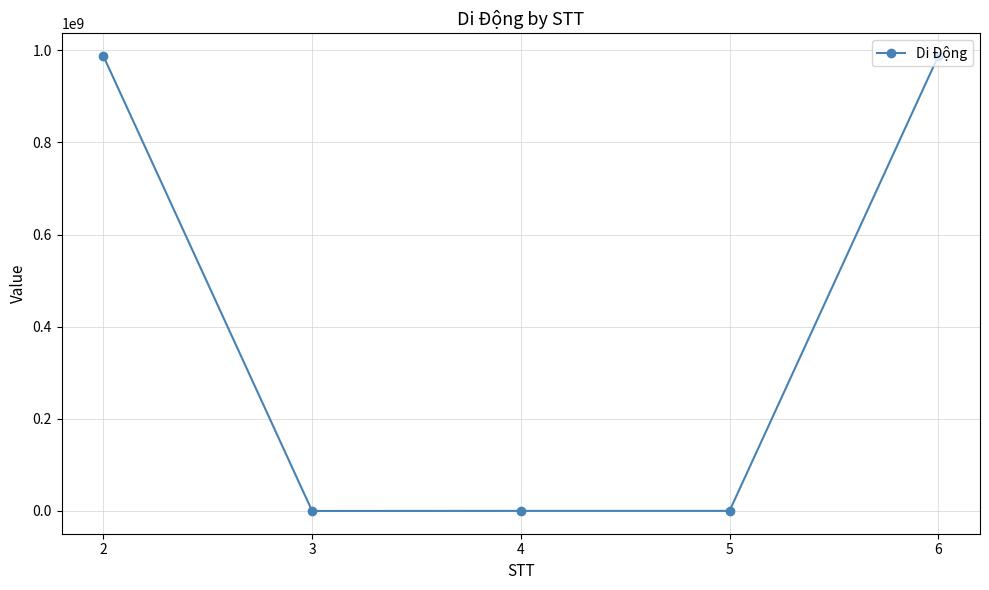

Where does the data first go above 212121?

2